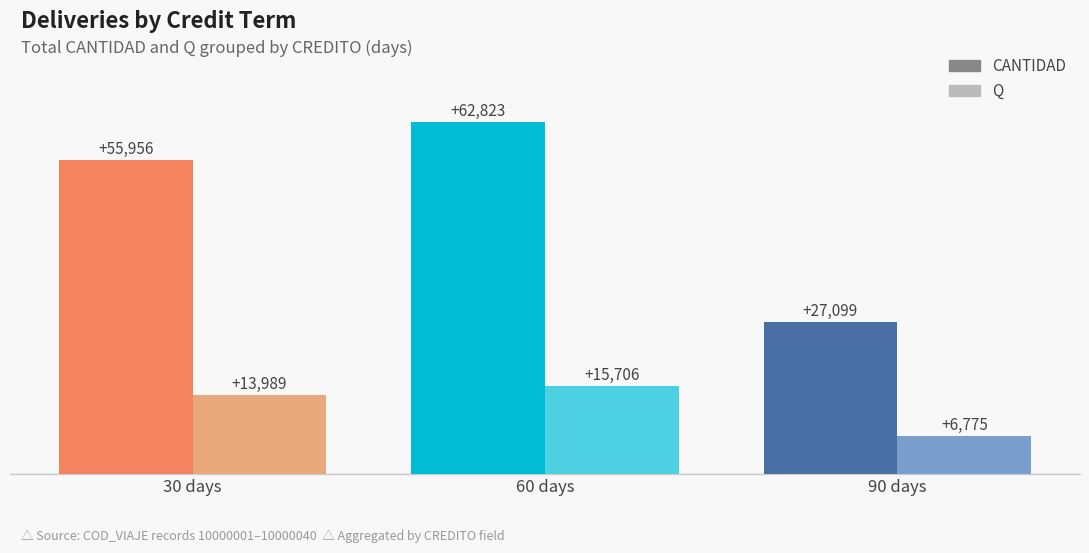

What value does the CANTIDAD series have at 90 days?

27099.0